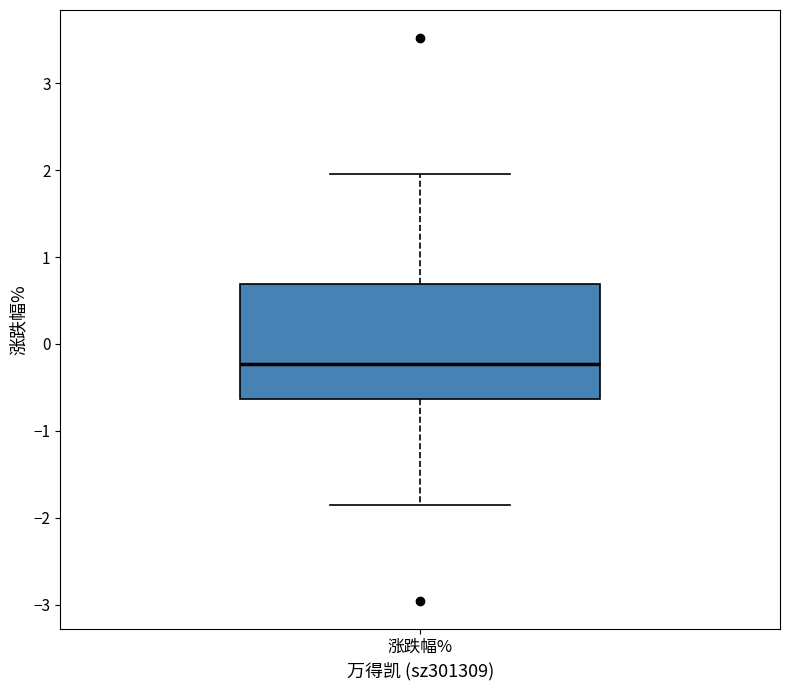

Read this box plot against the y-axis: the position of the median line, the range covered by the box, and the ends of both whiskers. The values are not printed on the chart, so give them approximately, as read against the axis.

median -0.2, box -0.6 to 0.7, whiskers -1.8 to 2.0